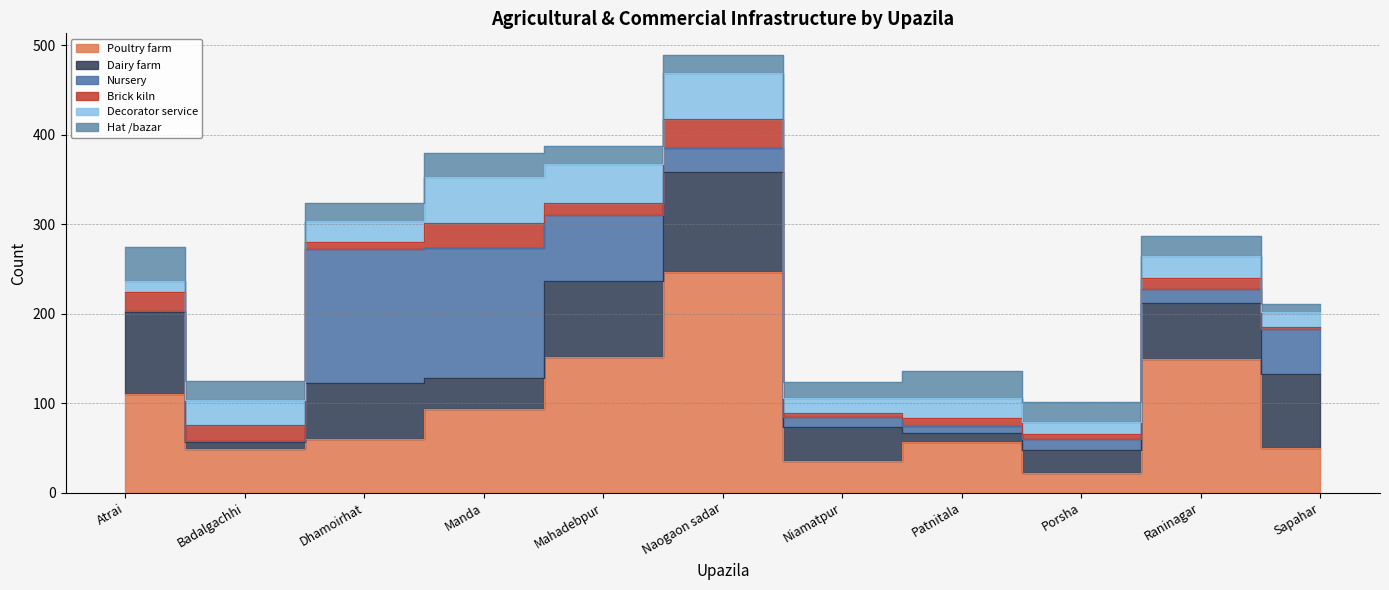

Which has a higher value, Patnitala or Mahadebpur?

Mahadebpur